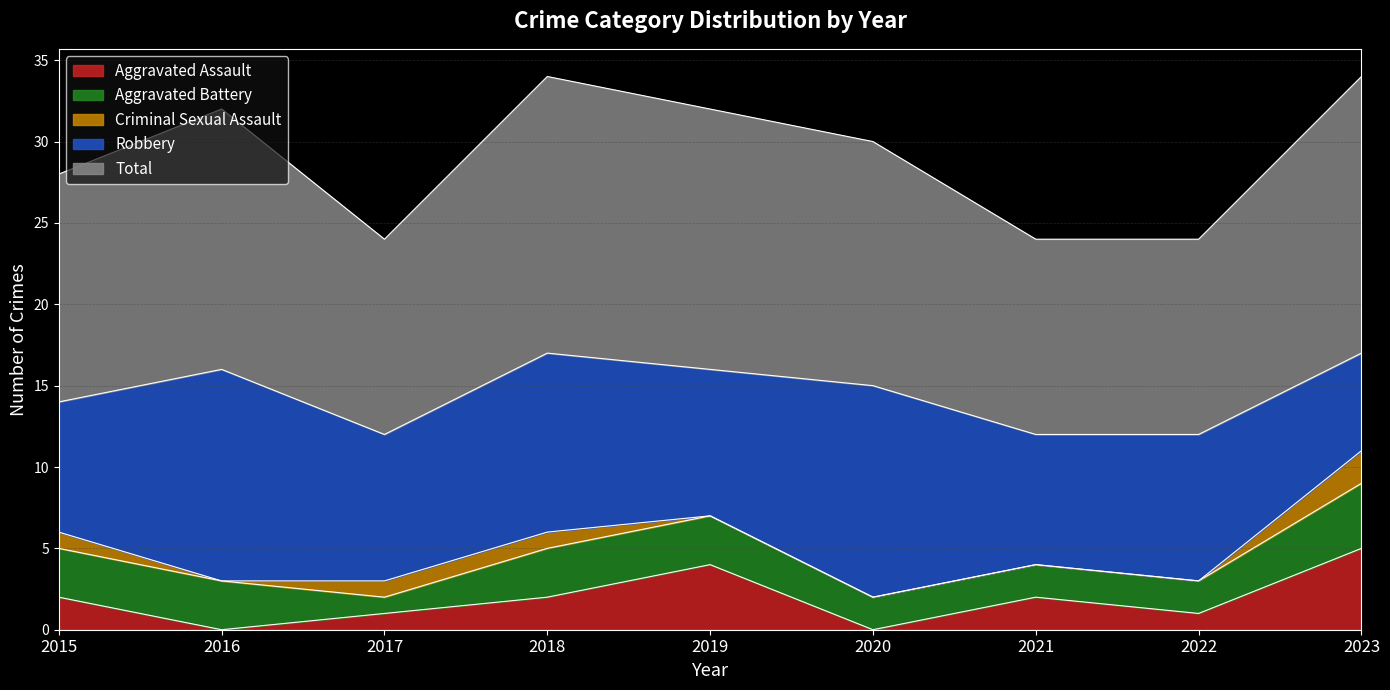

How many values in the Total series are below 15?

4